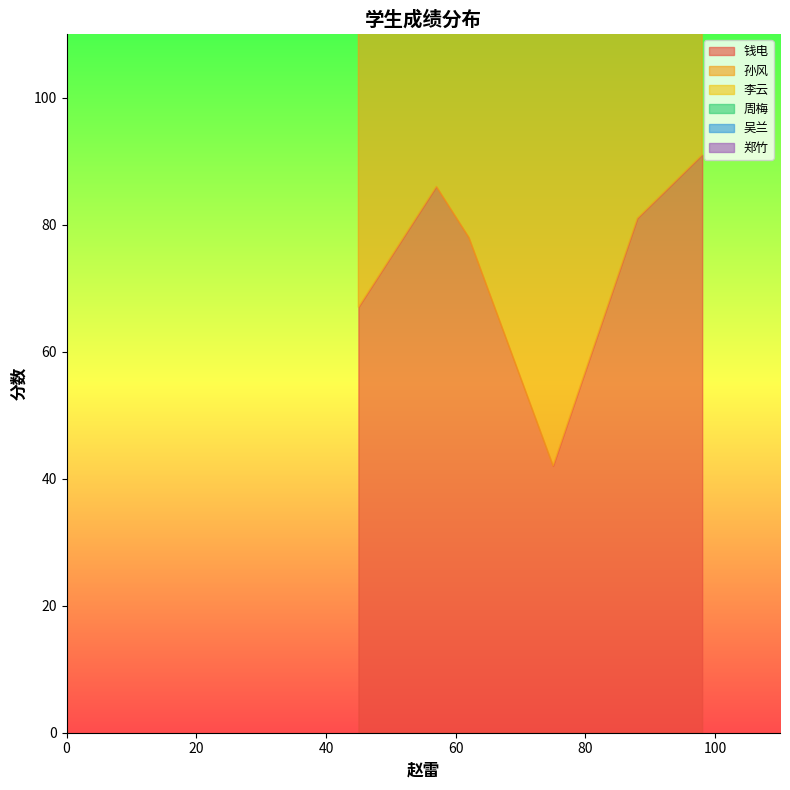

How many data points in 李云 are less than 67?

3